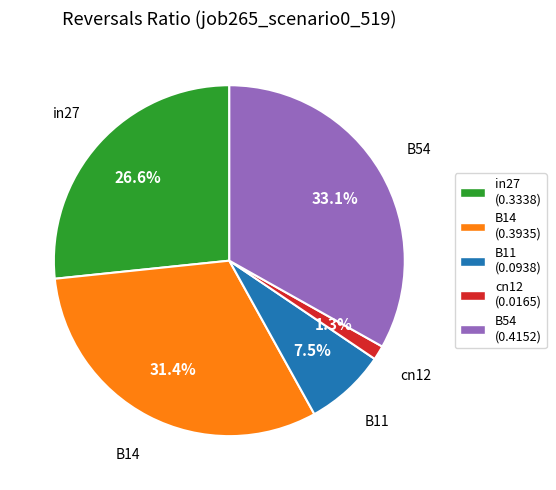

Is there any slice that represents more than half of the pie?

No